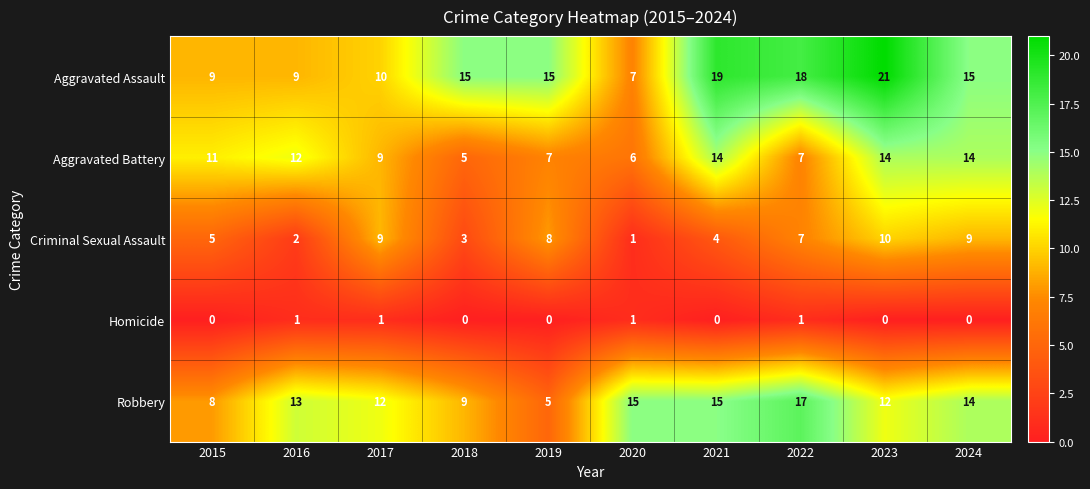

Which series has the largest range (max minus min)?

Aggravated Assault